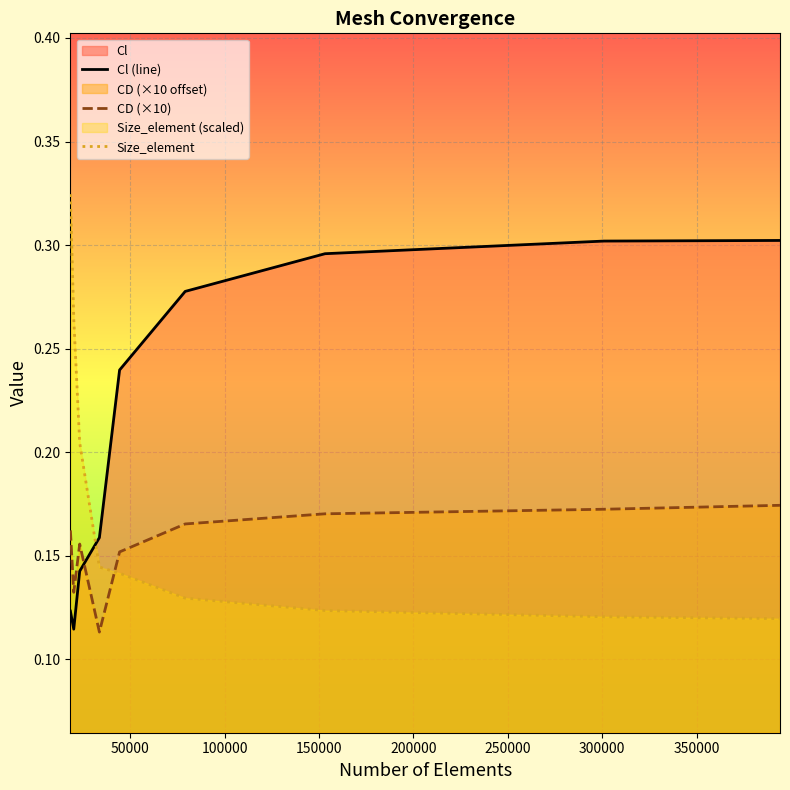

In CD (×10), how many points are higher than both neighbors (excluding endpoints)?

1